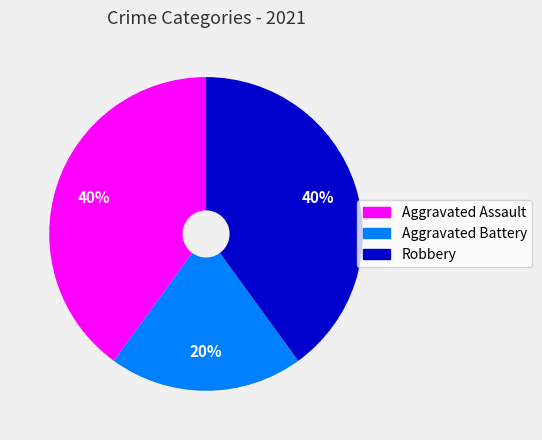

Is Robbery the majority of the pie?

No